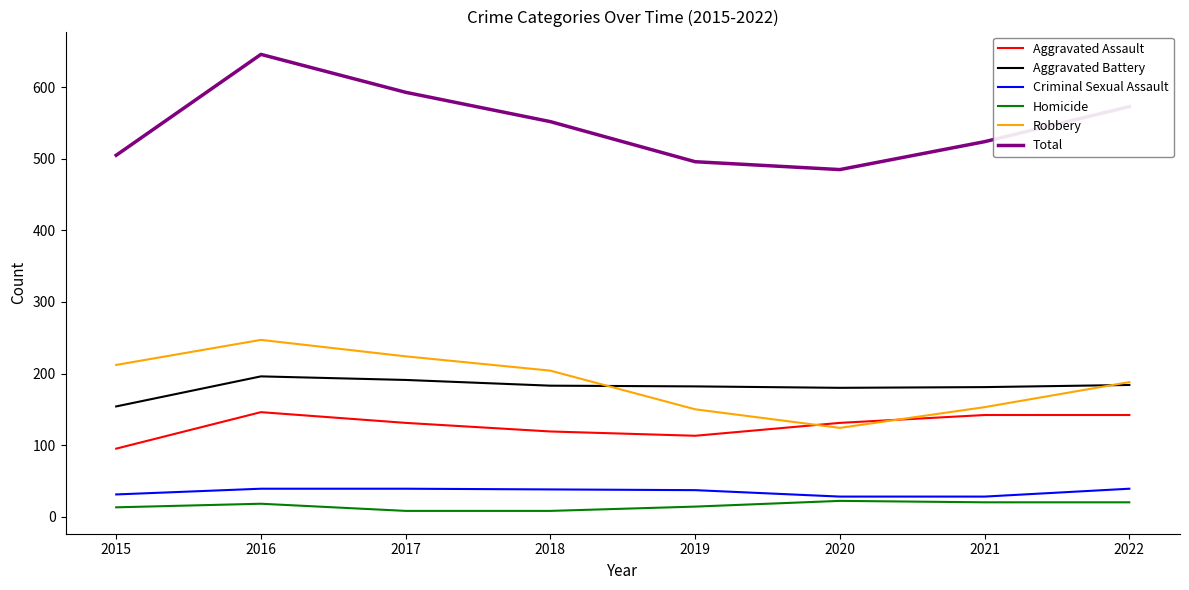

True or false: Criminal Sexual Assault has more than 2 interior local peaks.

False